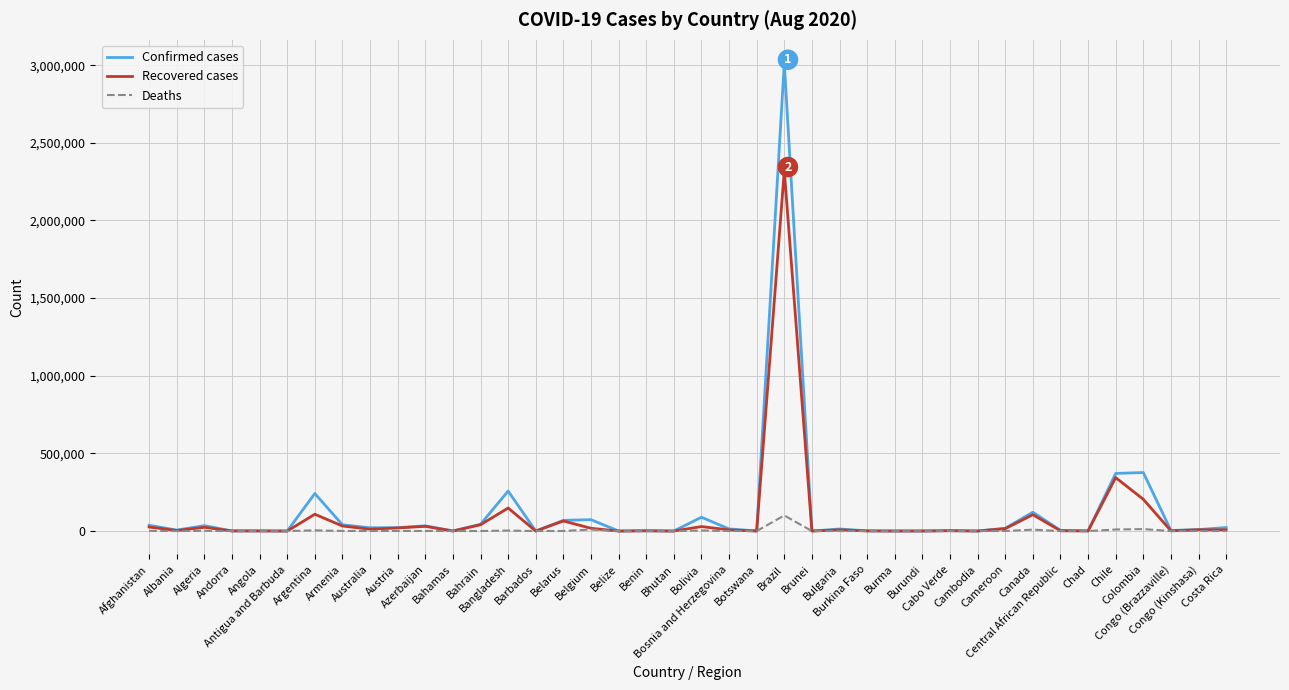

Which series has the widest spread of values?

Confirmed cases